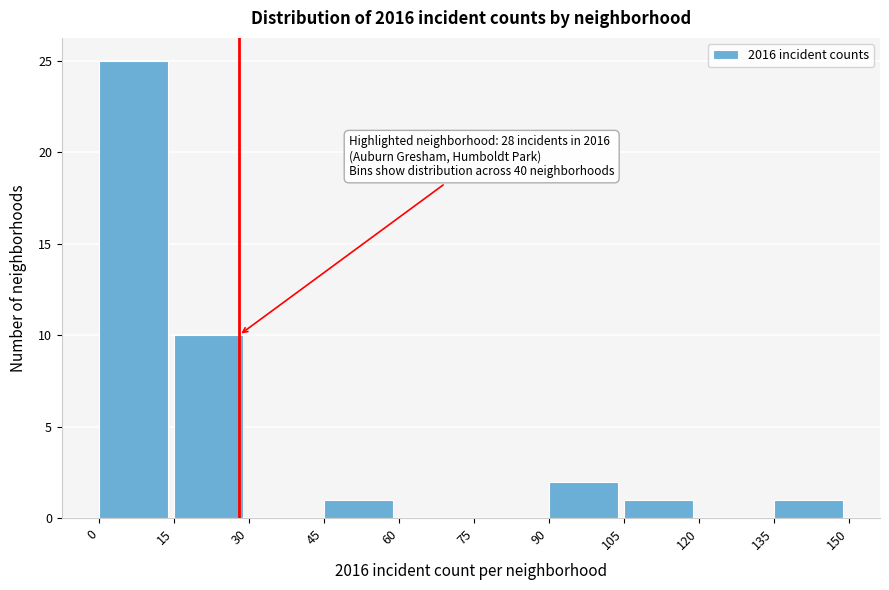

Over which range of the x-axis is the bar tallest?

0 to 15